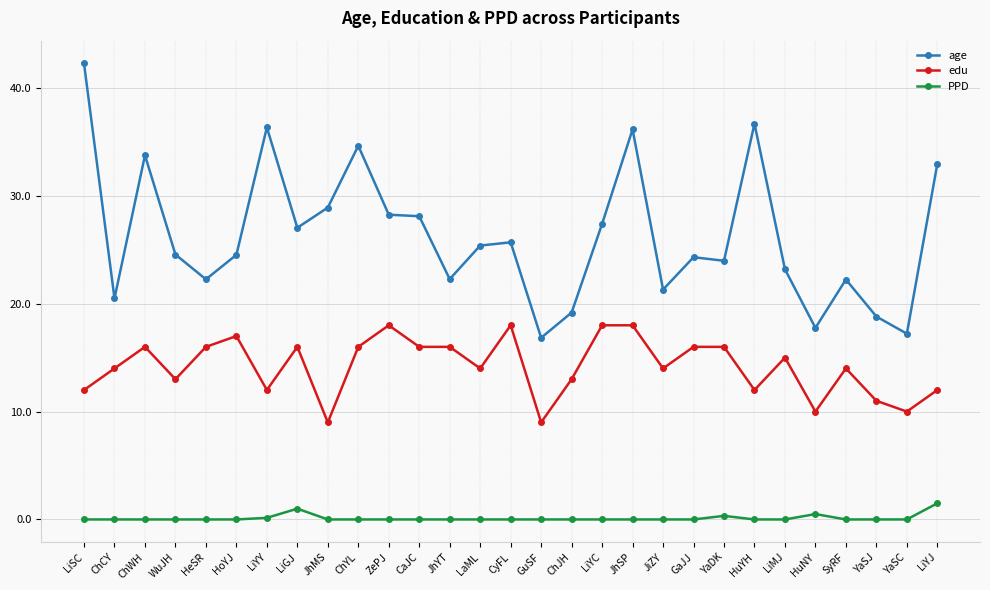

How many distinct data groups are displayed?

3